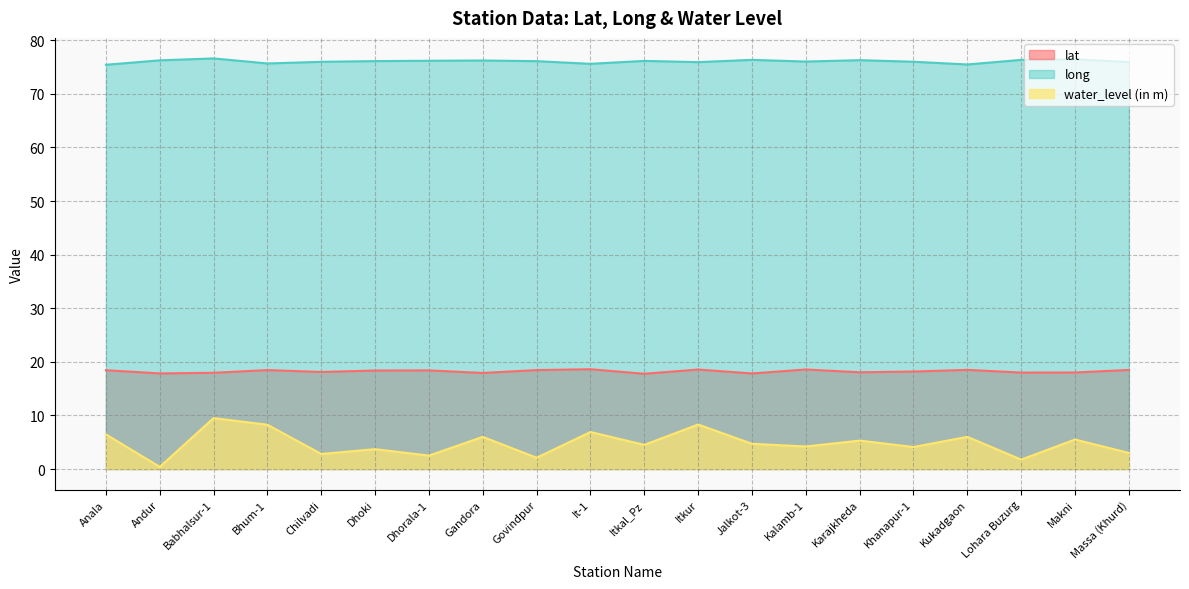

Is it true that lat equals 18.0 at Makni?

True